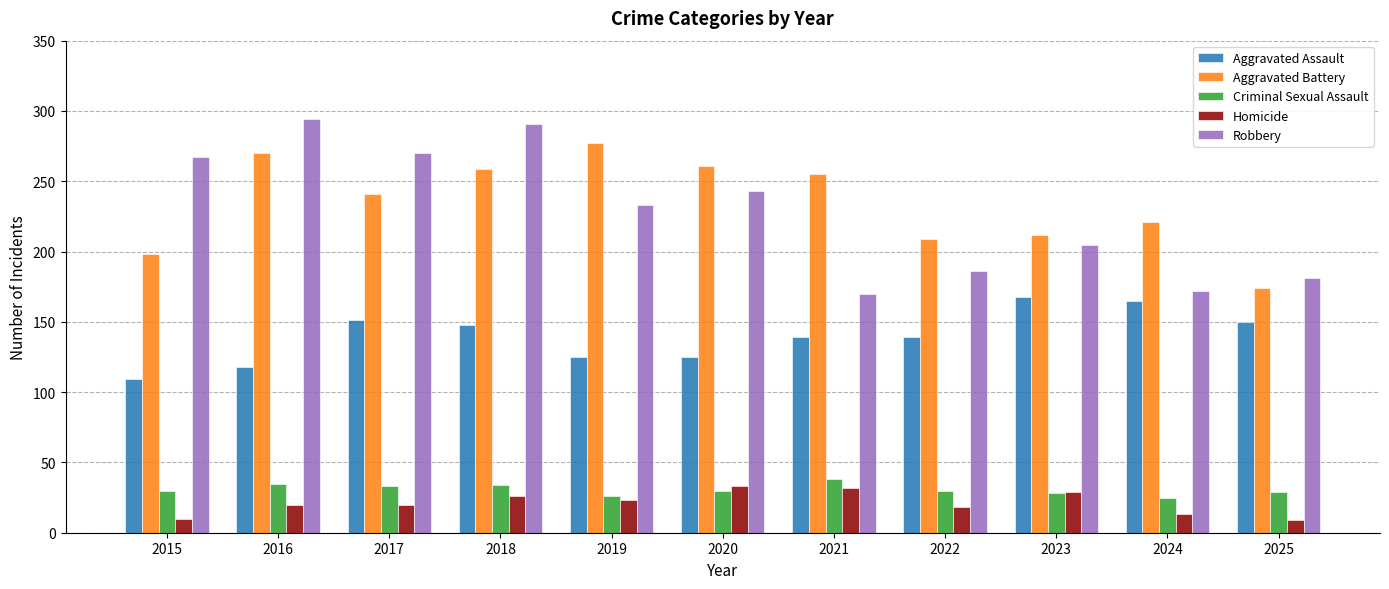

Which series has the largest range (max minus min)?

Robbery